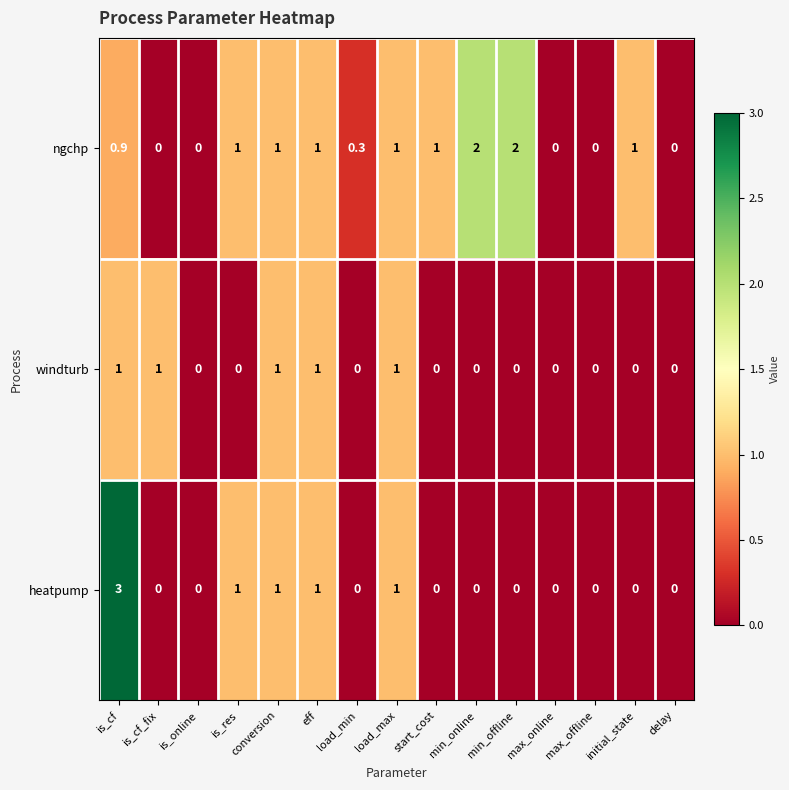

How many distinct data groups are displayed?

3